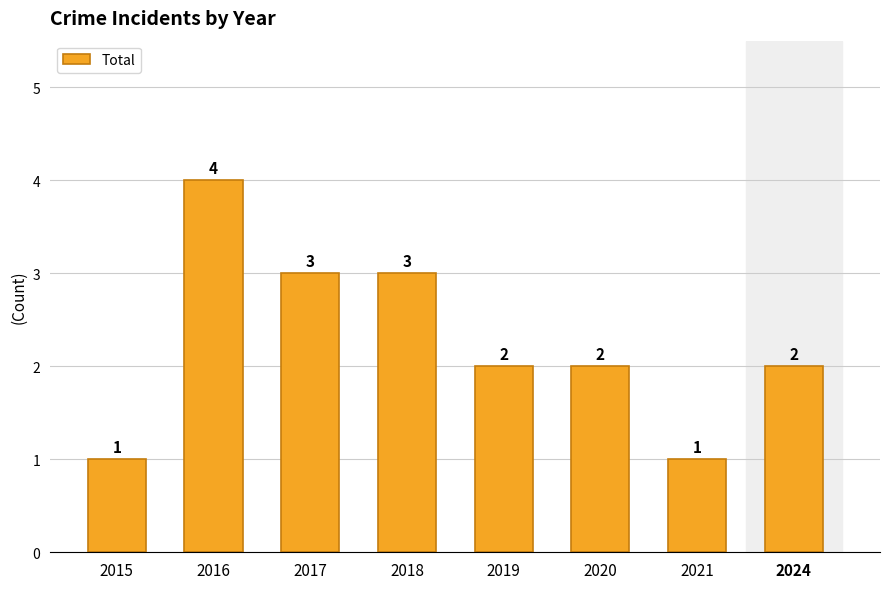

What is the sum of all values?

18